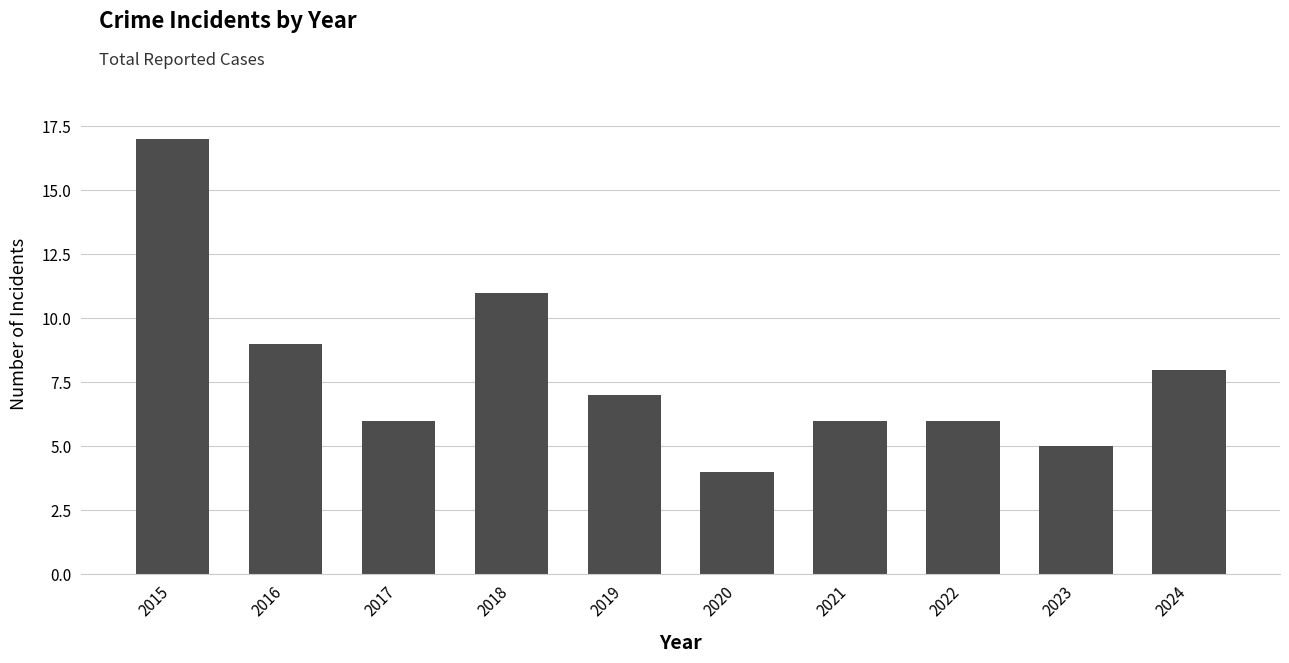

Read the value at 2016.

9